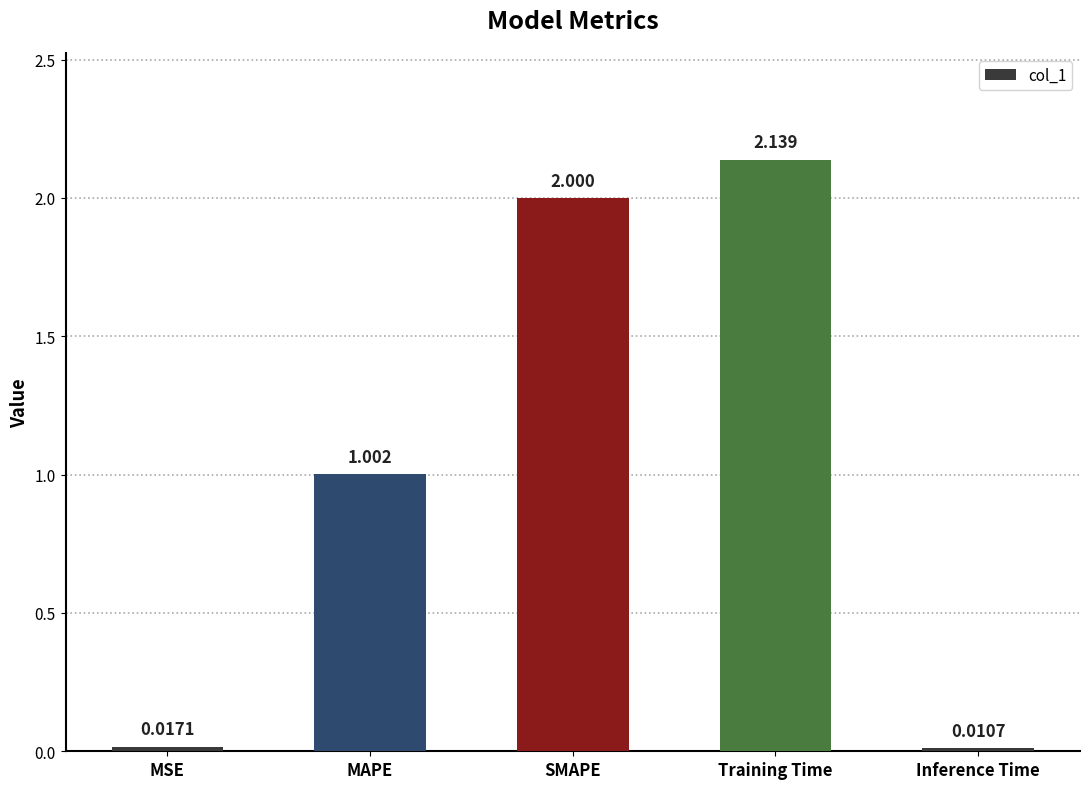

Rank the categories by value from highest to lowest.

Training Time, SMAPE, MAPE, MSE, Inference Time